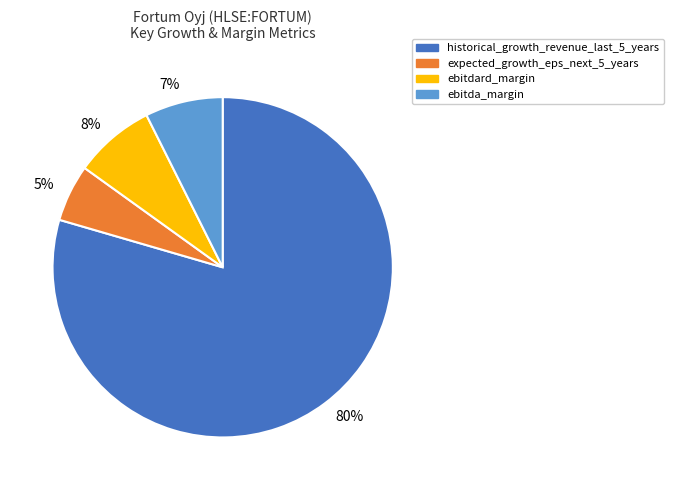

Between 8% and 5%, which is larger?

8%